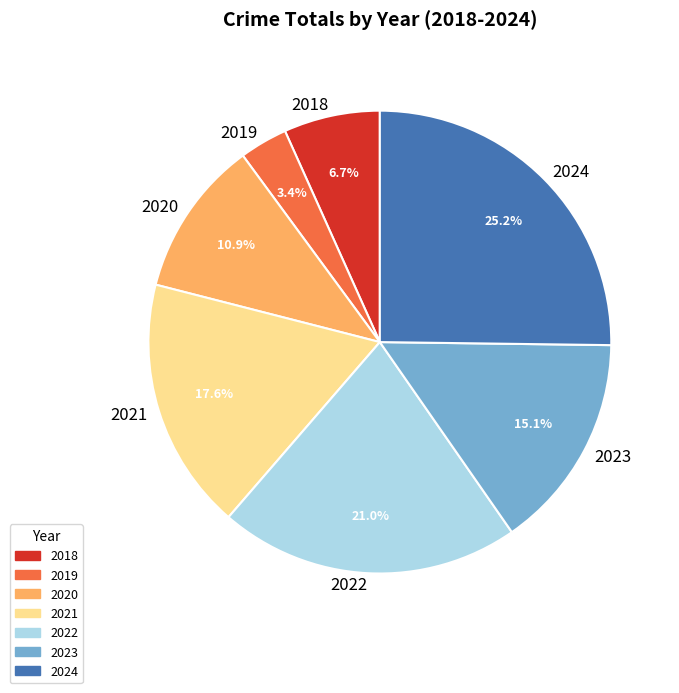

To the nearest percent, what is the combined percentage of 2018 and 2021?

24%